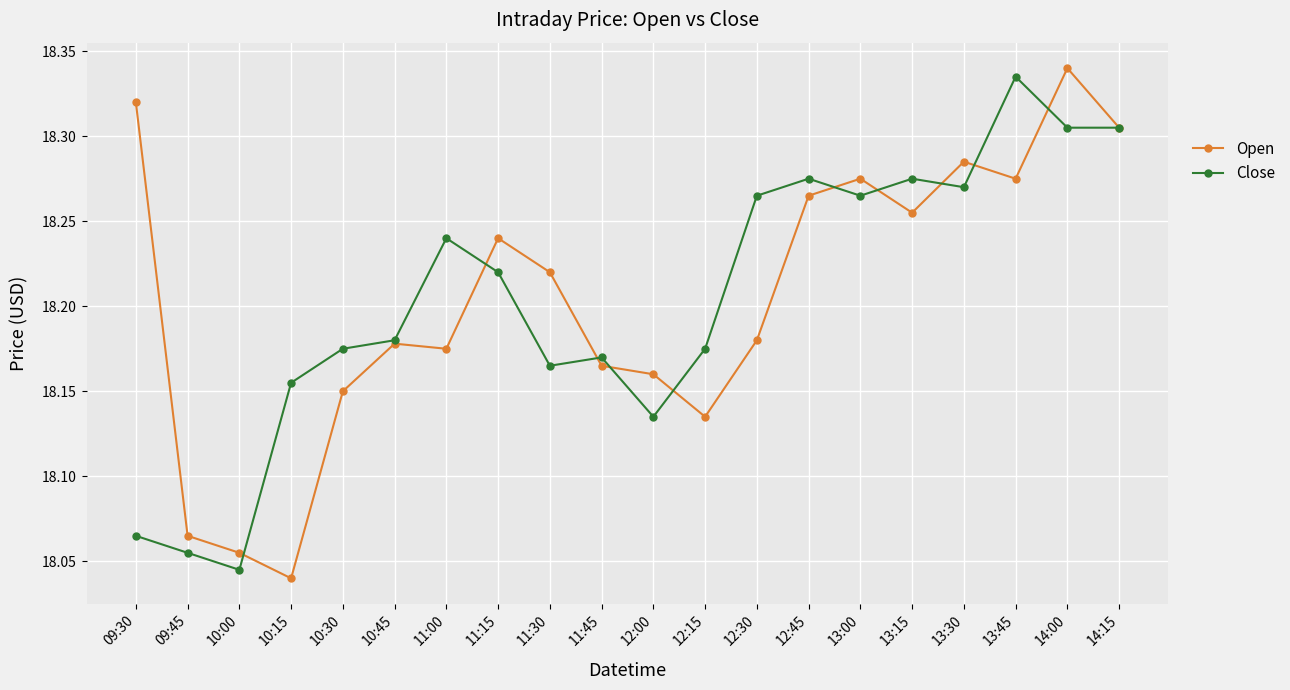

Which series has the largest range (max minus min)?

Open